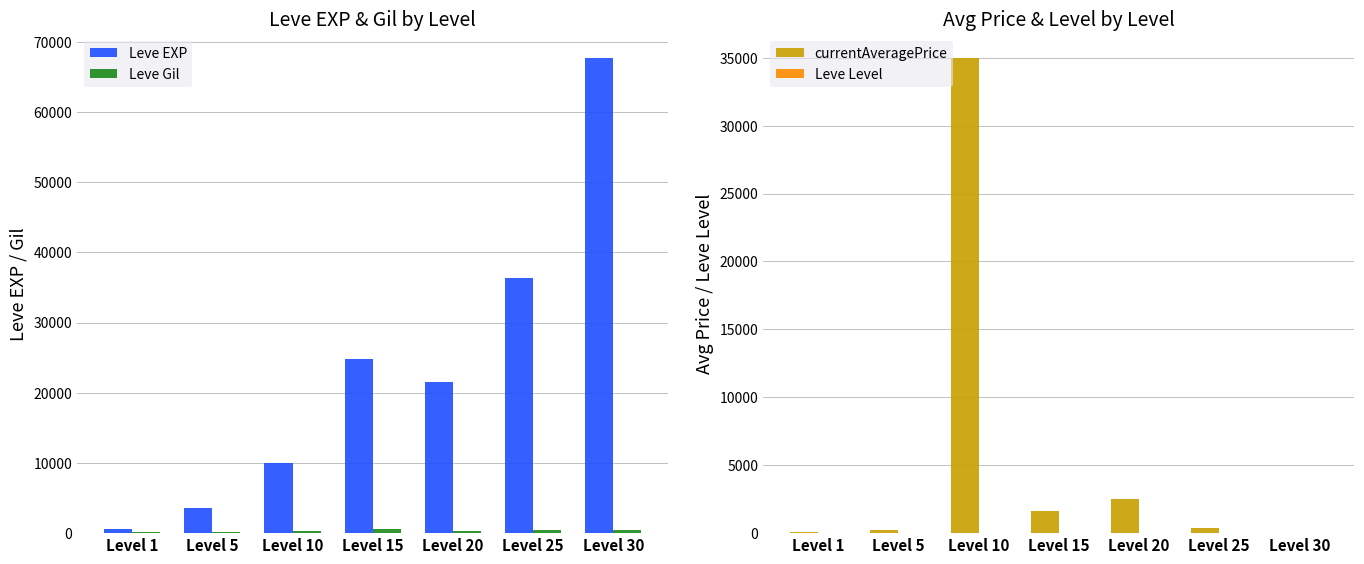

What is the difference between the highest and lowest values at Level 10?

34990